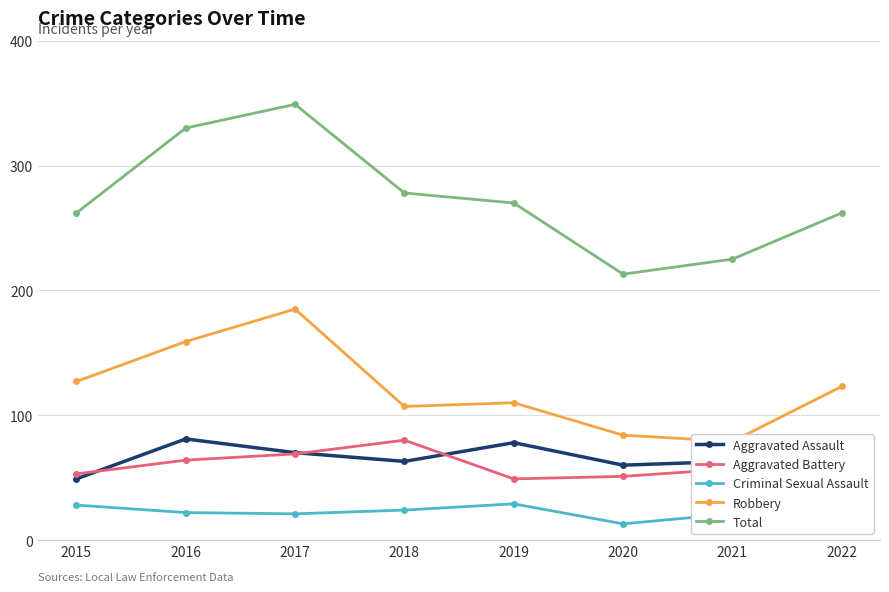

What is the maximum value for Criminal Sexual Assault?

29